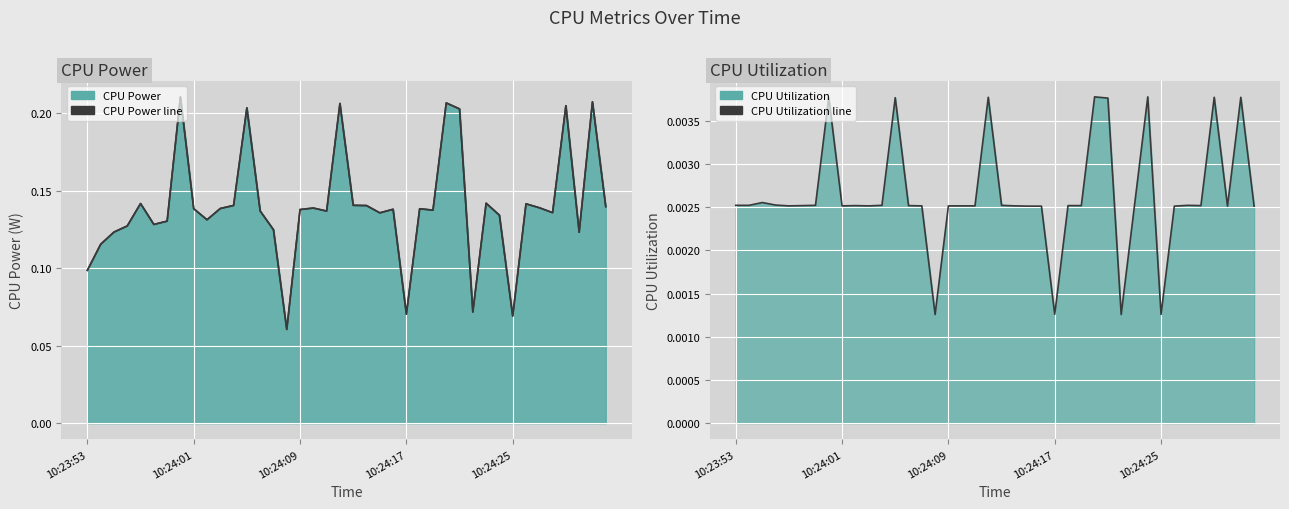

The CPU Utilization line series shows 0.0 at 6. True or false?

False